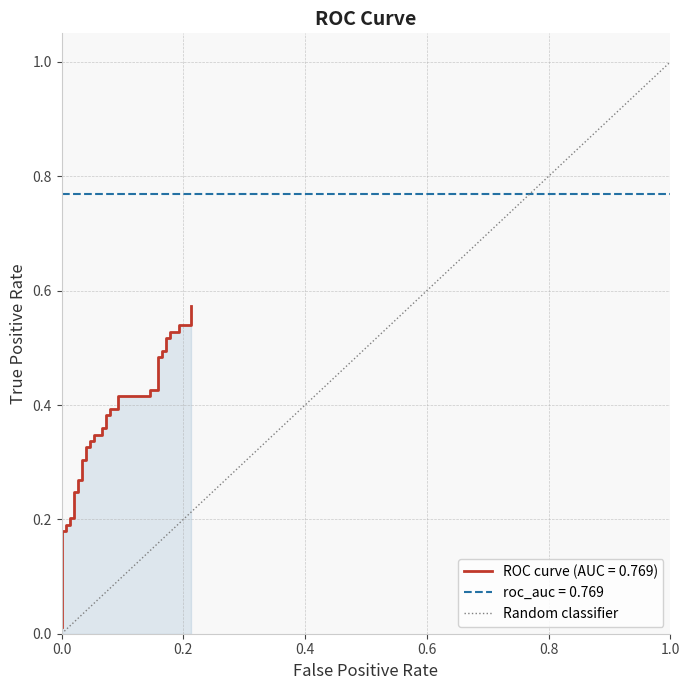

What is the greatest value displayed?

1